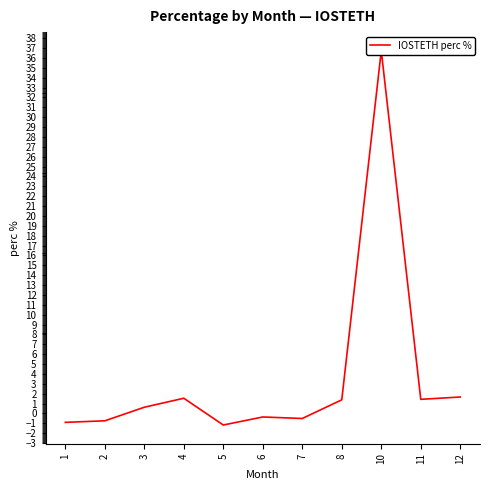

What is the value of the 6th point from the left?

-0.4